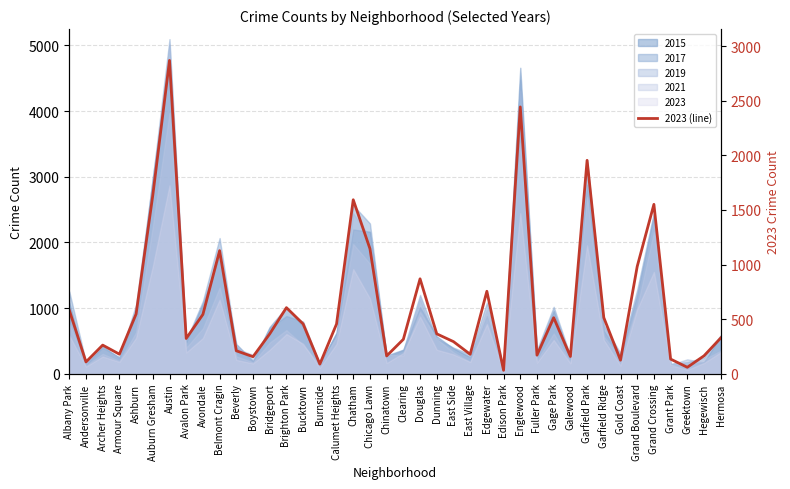

What is the difference between the values at East Village and Albany Park?

404